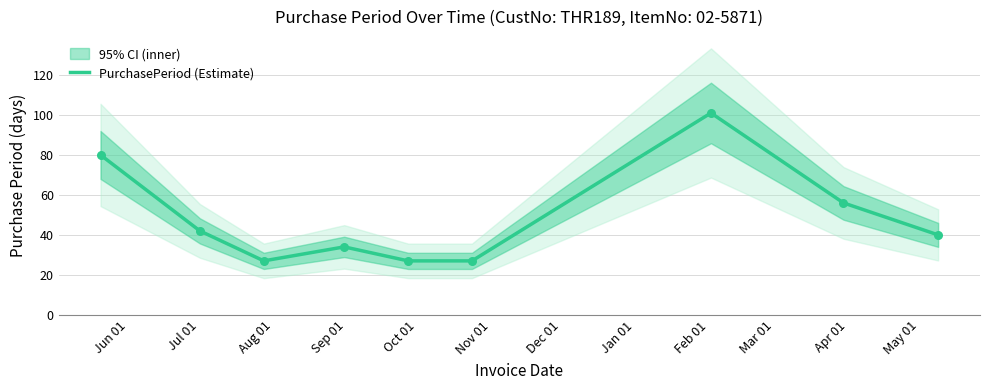

What is the highest value of the PurchasePeriod (Estimate) series?

101